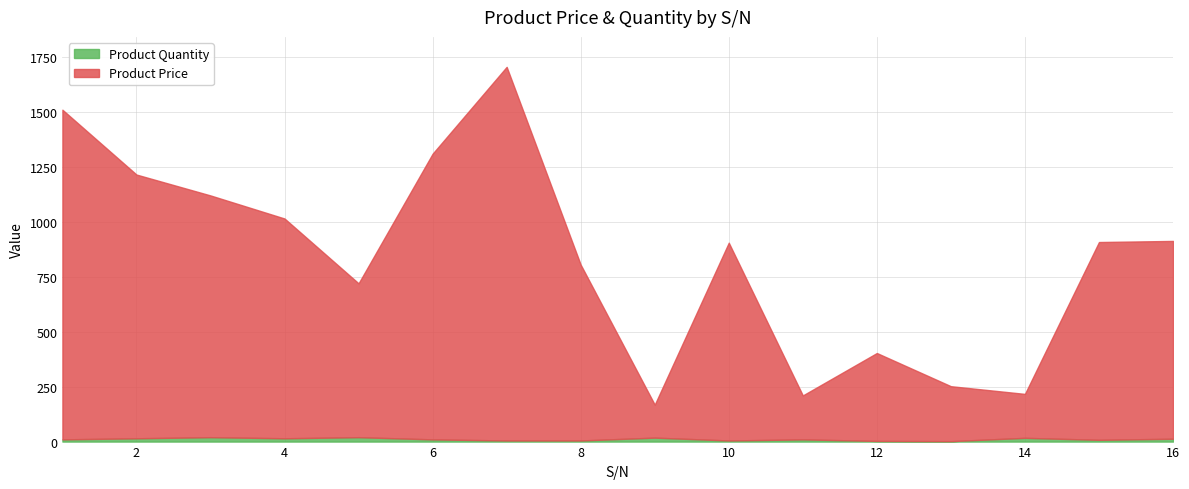

Rank the series at 3 from lowest to highest value.

Product Quantity, Product Price